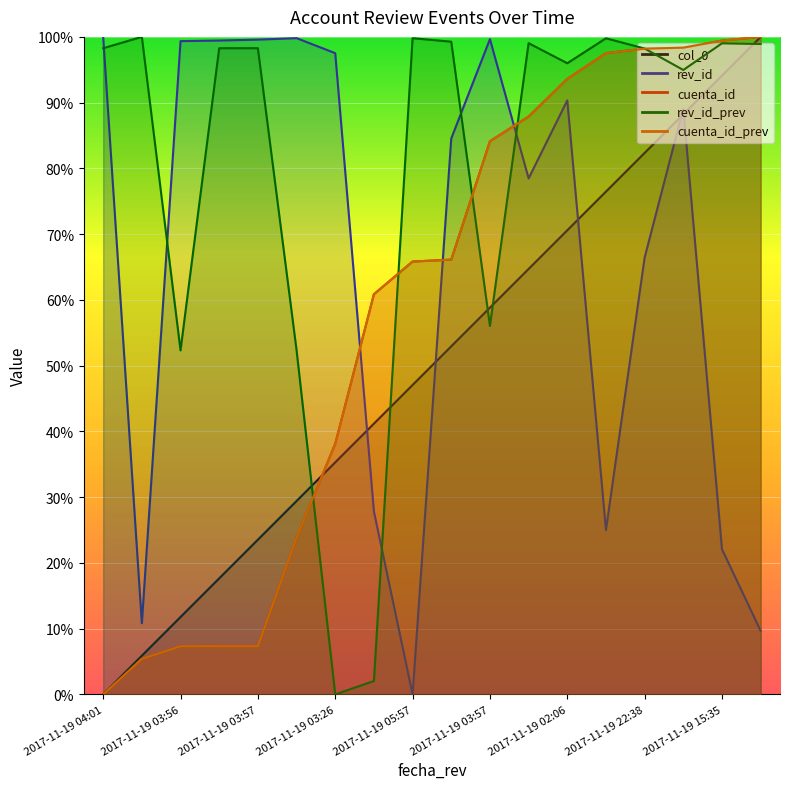

Reading left to right, extract all data points from this chart.

col_0: 0.0	5.9	11.8	17.6	23.5	29.4	35.3	41.2	47.1	52.9	58.8	64.7	70.6	76.5	82.4	88.2	94.1	100.0
rev_id: 100.0	10.8	99.4	99.4	99.6	99.8	97.5	27.8	0.0	84.6	99.7	78.5	90.3	25.0	66.4	89.1	22.1	9.7
cuenta_id: 0.0	5.4	7.3	7.3	7.3	23.9	38.1	60.9	65.8	66.1	84.1	87.9	93.6	97.5	98.2	98.4	99.4	100.0
rev_id_prev: 98.3	100.0	52.3	98.3	98.3	52.4	0.0	2.0	99.8	99.3	56.0	99.0	96.0	99.8	98.2	95.0	99.0	98.9
cuenta_id_prev: 0.0	5.4	7.3	7.3	7.3	23.9	38.1	60.9	65.8	66.1	84.1	87.9	93.6	97.5	98.2	98.4	99.4	100.0